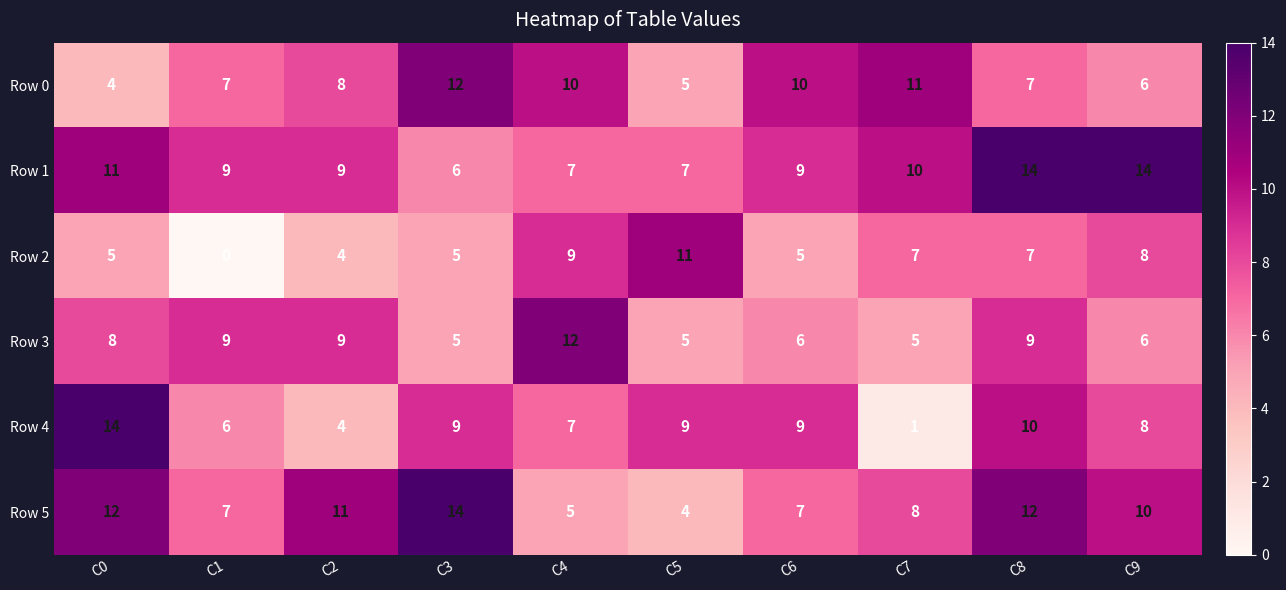

What is the maximum value shown in the chart?

14